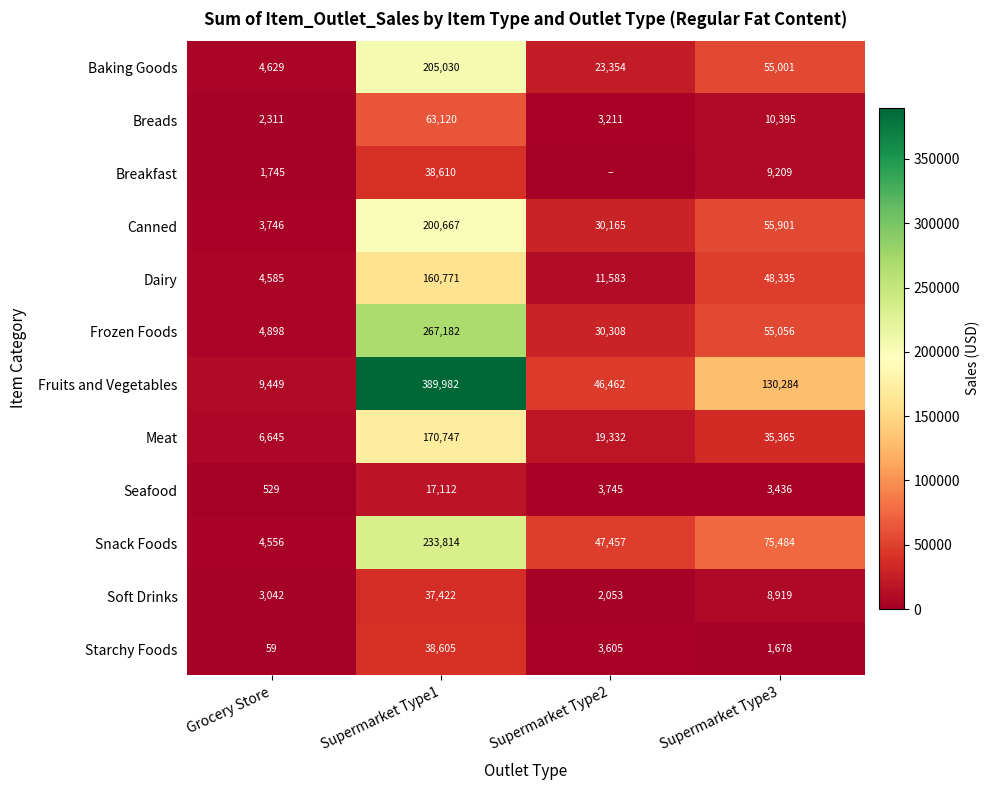

What is the difference between the Starchy Foods values at Supermarket Type3 and Grocery Store?

1619